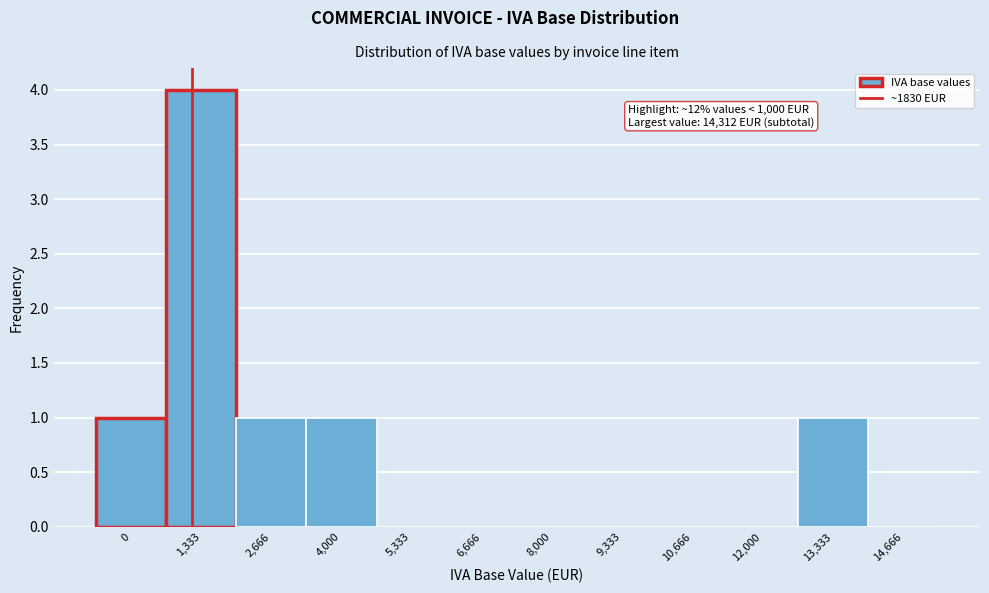

Reading left to right, transcribe all the data shown in this chart.

0=1	1,333=4	2,666=1	4,000=1	5,333=0	6,666=0	8,000=0	9,333=0	10,666=0	12,000=0	13,333=1	14,666=0